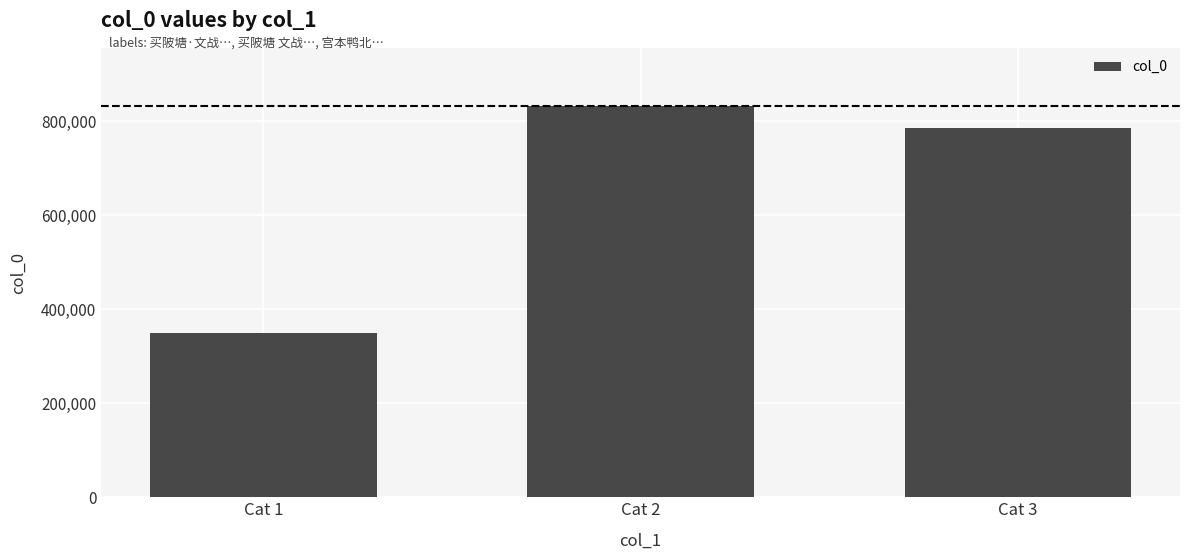

Which has a higher value, Cat 3 or Cat 2?

Cat 2